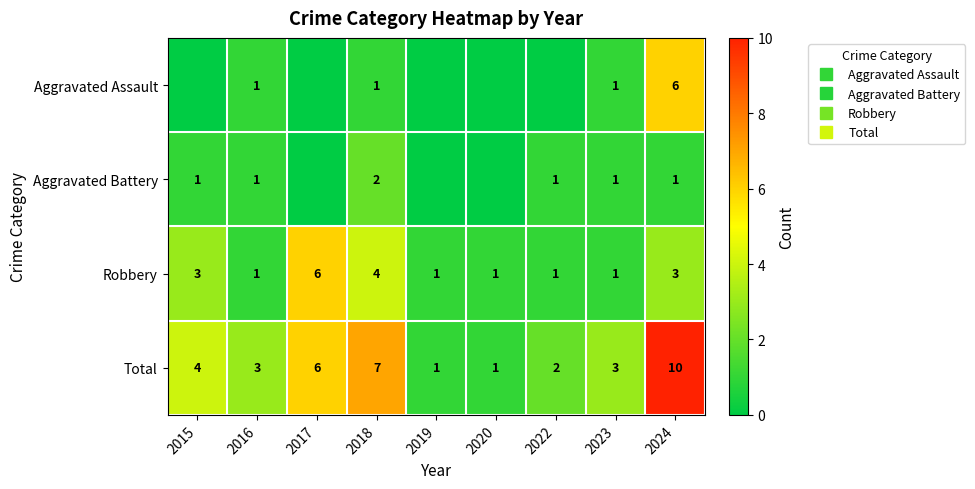

The Aggravated Assault series shows 1 at 2023. True or false?

True